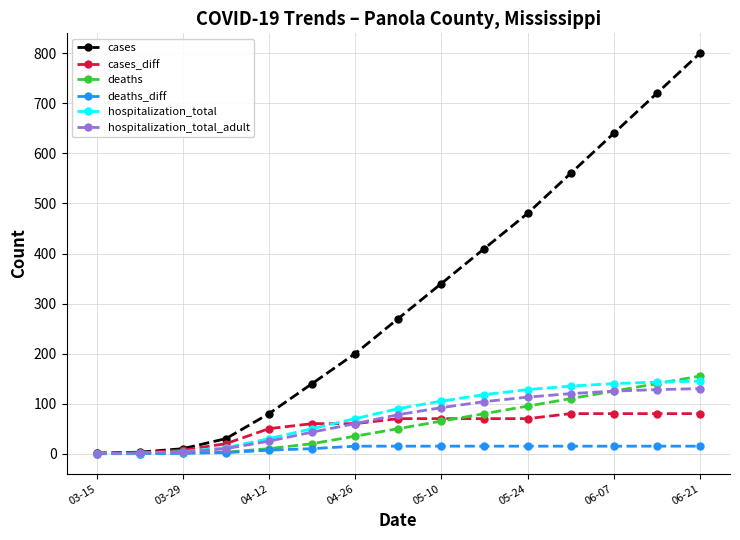

At how many categories does at least one series exceed 483?

4